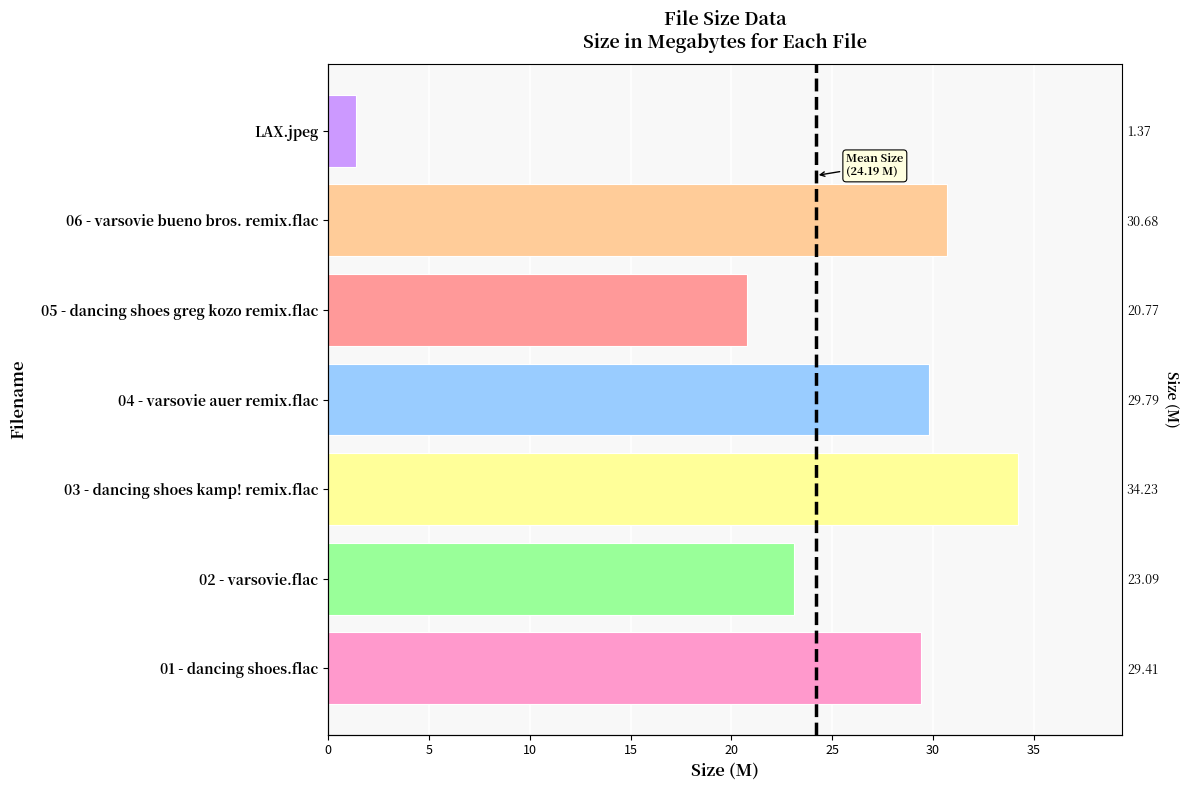

Is it true that the value at 04 - varsovie auer remix.flac is 29.8?

True